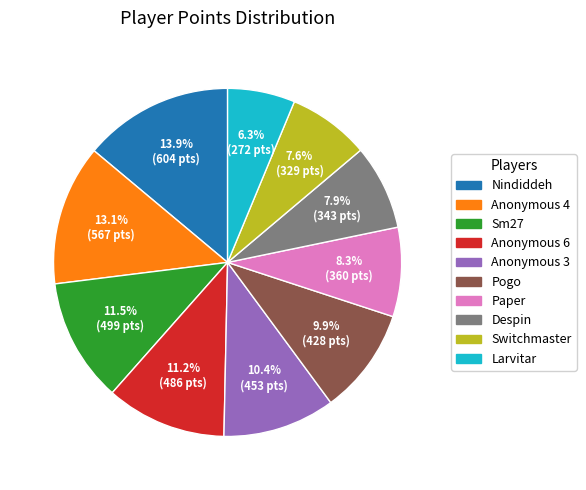

True or false: Pogo accounts for 21% of the total.

False